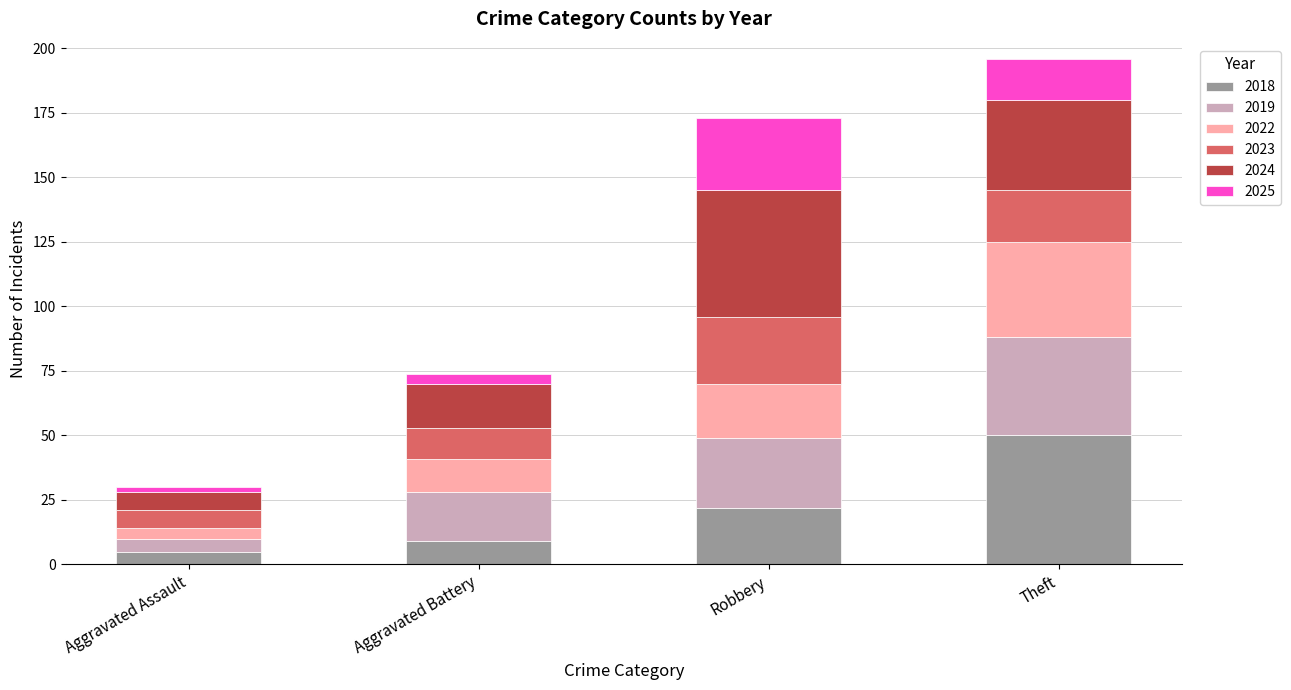

What is the lowest value of the 2018 series?

5